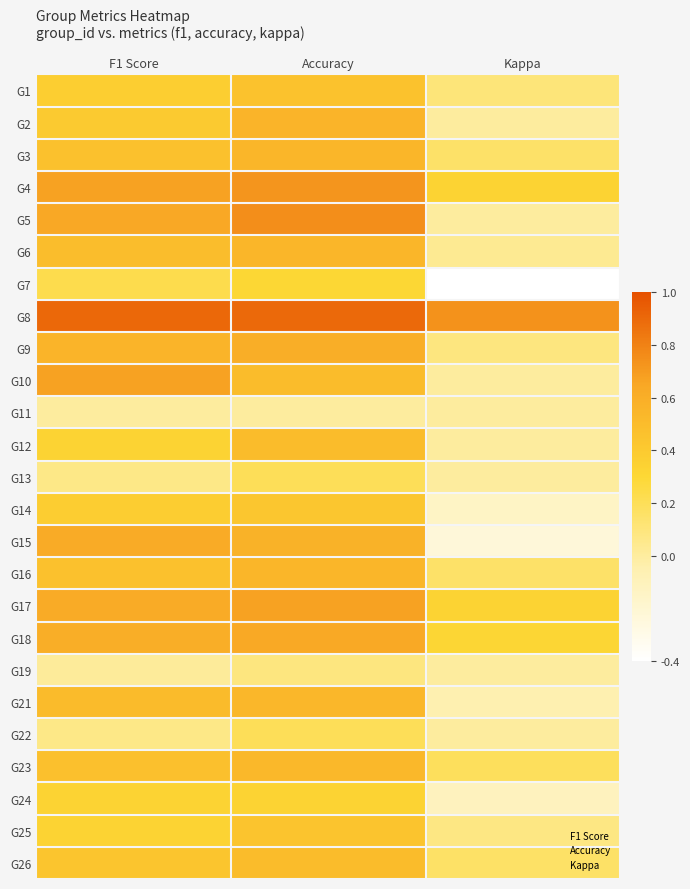

Reading left to right, extract all data points from this chart.

G1: F1 Score=0.4	Accuracy=0.5	Kappa=0.1
G2: F1 Score=0.4	Accuracy=0.6	Kappa=0.0
G3: F1 Score=0.5	Accuracy=0.5	Kappa=0.2
G4: F1 Score=0.7	Accuracy=0.7	Kappa=0.3
G5: F1 Score=0.6	Accuracy=0.8	Kappa=0.0
G6: F1 Score=0.5	Accuracy=0.5	Kappa=0.0
G7: F1 Score=0.2	Accuracy=0.3	Kappa=-0.4
G8: F1 Score=0.9	Accuracy=0.9	Kappa=0.7
G9: F1 Score=0.6	Accuracy=0.6	Kappa=0.1
G10: F1 Score=0.7	Accuracy=0.5	Kappa=0.0
G11: F1 Score=0.0	Accuracy=0.0	Kappa=0.0
G12: F1 Score=0.3	Accuracy=0.5	Kappa=0.0
G13: F1 Score=0.1	Accuracy=0.2	Kappa=0.0
G14: F1 Score=0.4	Accuracy=0.4	Kappa=-0.1
G15: F1 Score=0.6	Accuracy=0.6	Kappa=-0.2
G16: F1 Score=0.5	Accuracy=0.5	Kappa=0.2
G17: F1 Score=0.6	Accuracy=0.7	Kappa=0.3
G18: F1 Score=0.6	Accuracy=0.6	Kappa=0.3
G19: F1 Score=0.0	Accuracy=0.1	Kappa=0.0
G21: F1 Score=0.5	Accuracy=0.5	Kappa=-0.1
G22: F1 Score=0.1	Accuracy=0.2	Kappa=0.0
G23: F1 Score=0.5	Accuracy=0.5	Kappa=0.2
G24: F1 Score=0.3	Accuracy=0.3	Kappa=-0.1
G25: F1 Score=0.3	Accuracy=0.4	Kappa=0.1
G26: F1 Score=0.4	Accuracy=0.5	Kappa=0.2